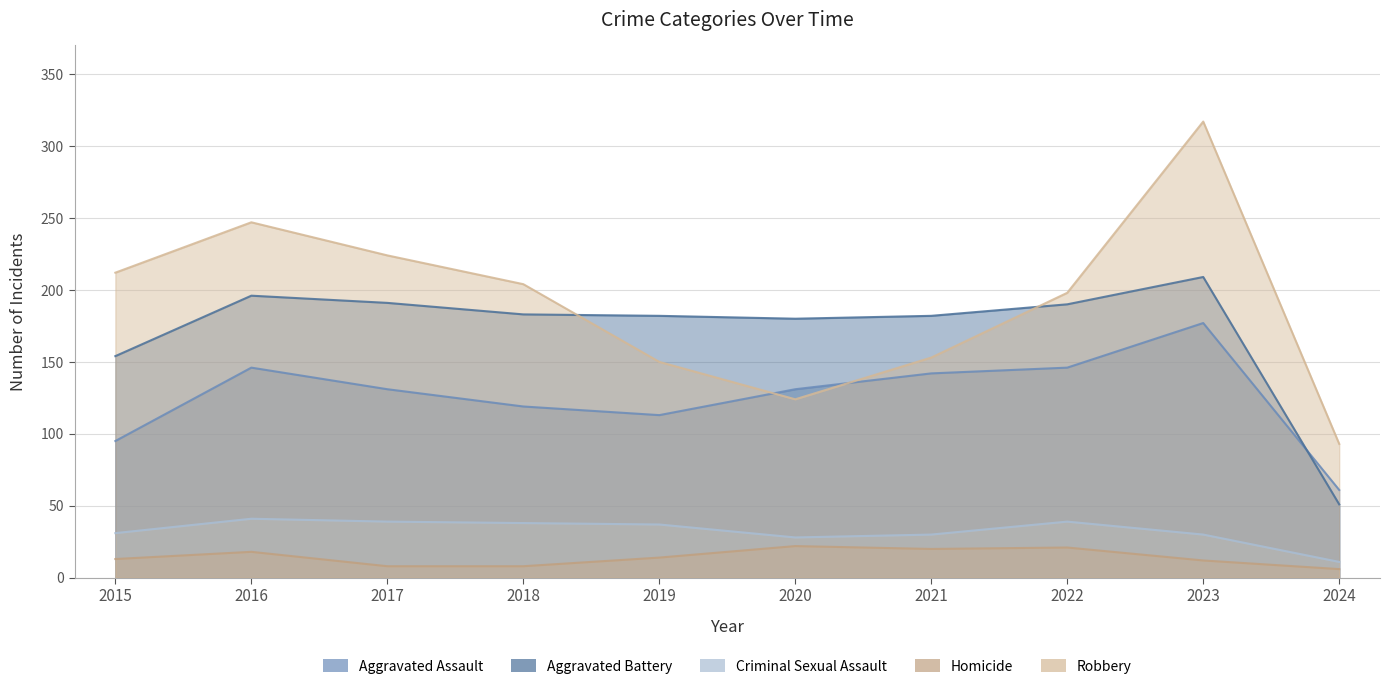

True or false: Aggravated Battery has more than 1 interior local peaks.

True